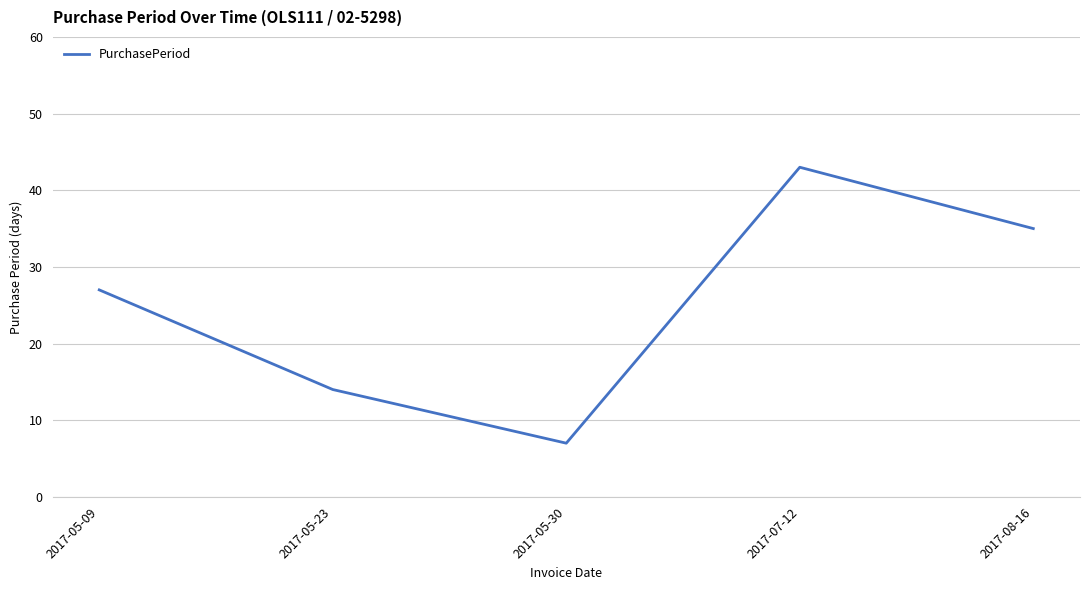

At which category does the data reach its first local peak?

2017-07-12